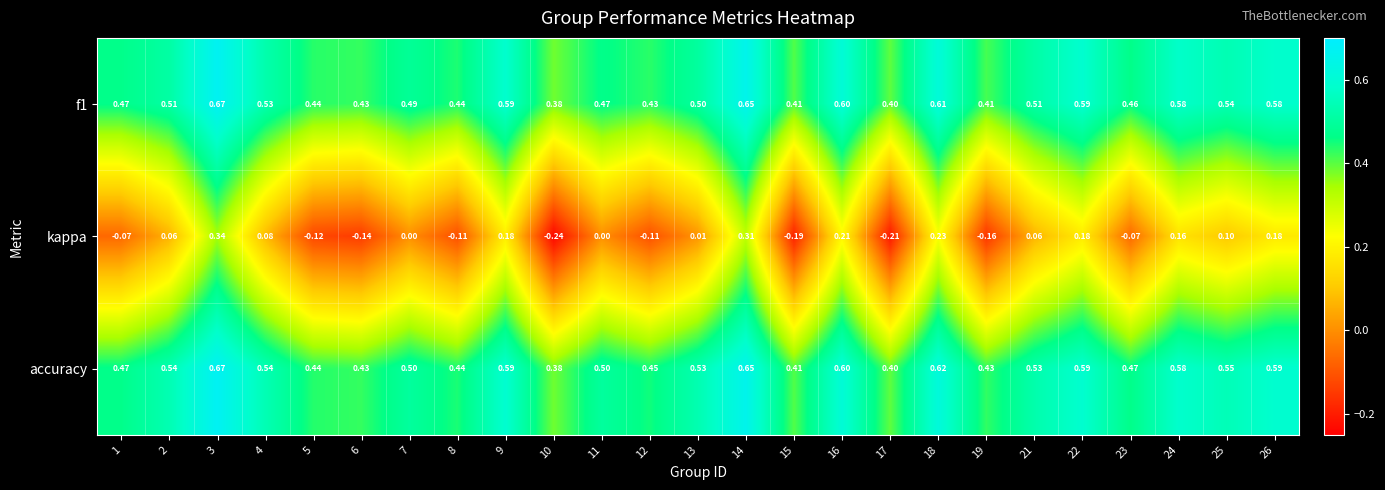

Which series has the largest total across all categories?

accuracy